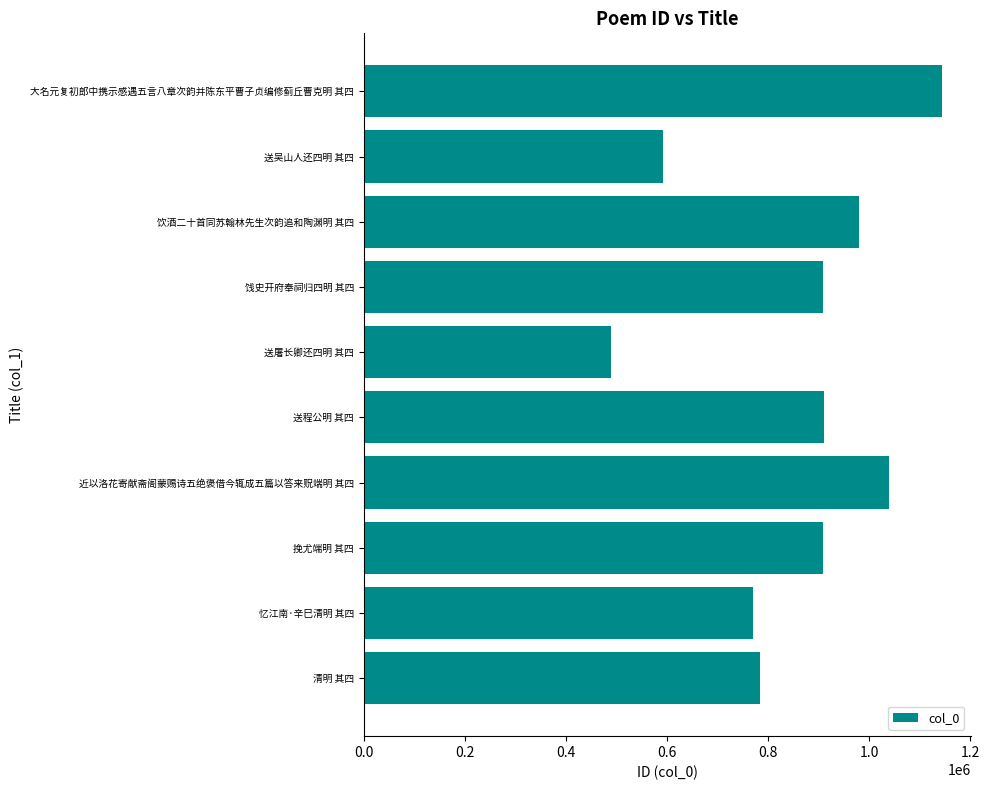

What is the label of the 9th bar from the bottom?

送吴山人还四明 其四